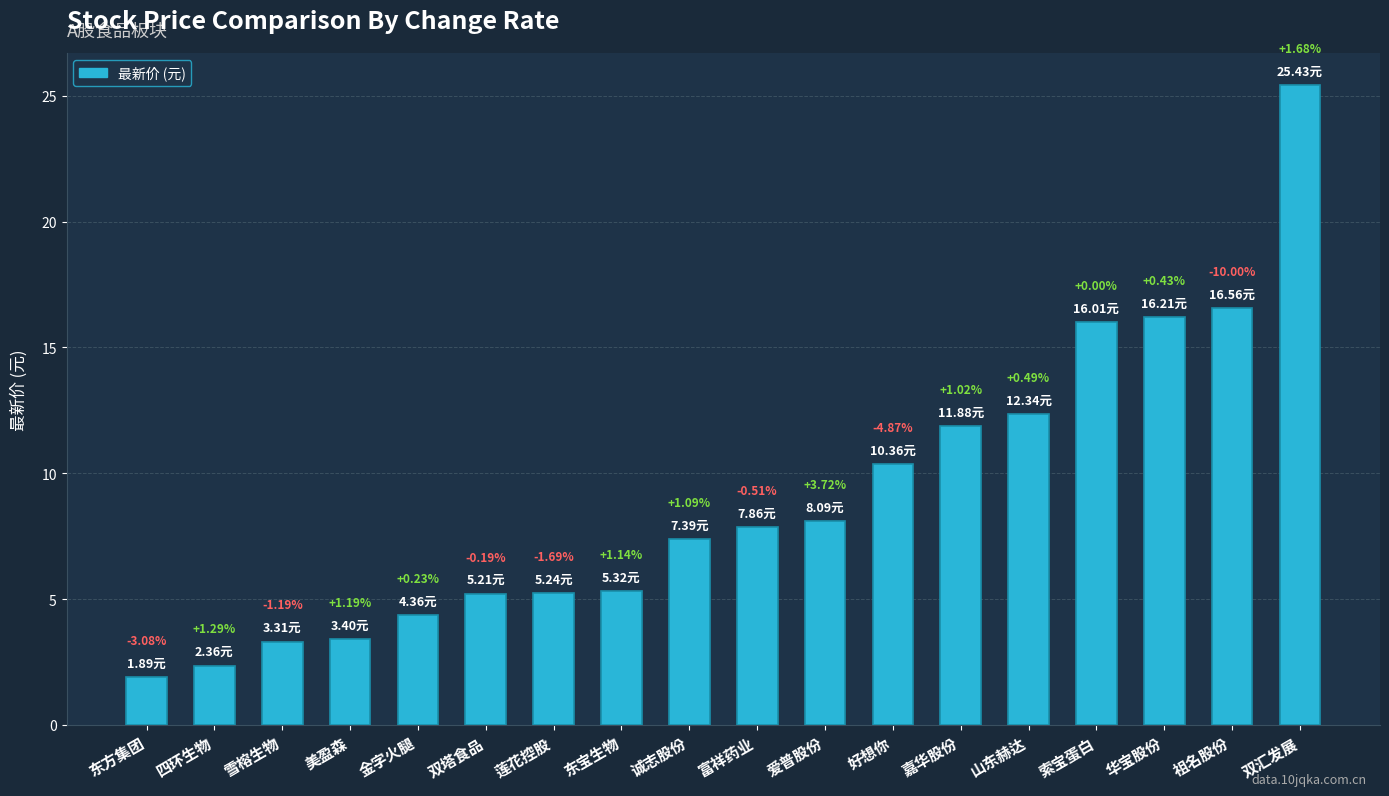

What is the difference between the values at 索宝蛋白 and 金字火腿?

11.7